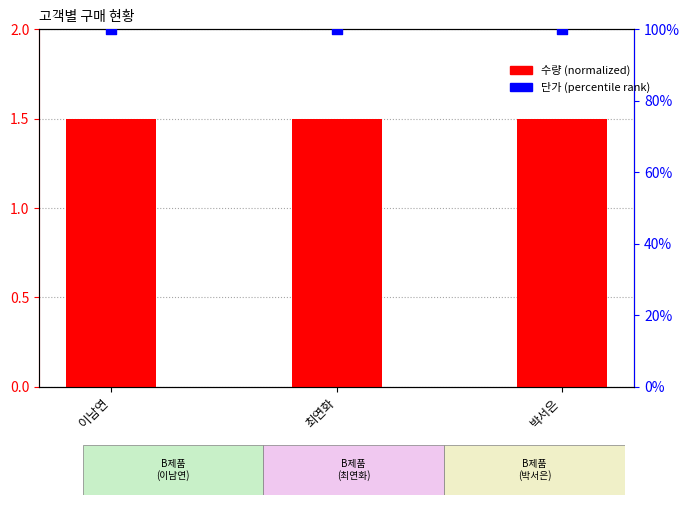

At how many categories does at least one series exceed 86?

3